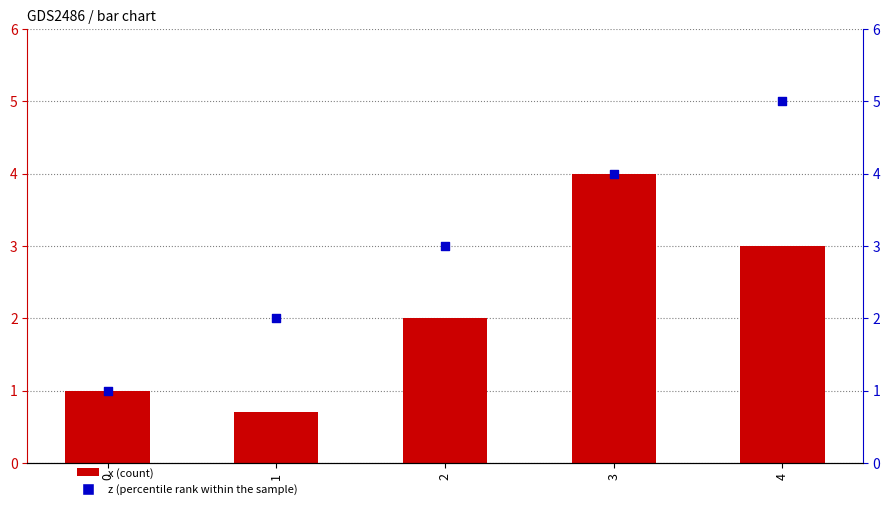

Which series contains the highest Y value?

y